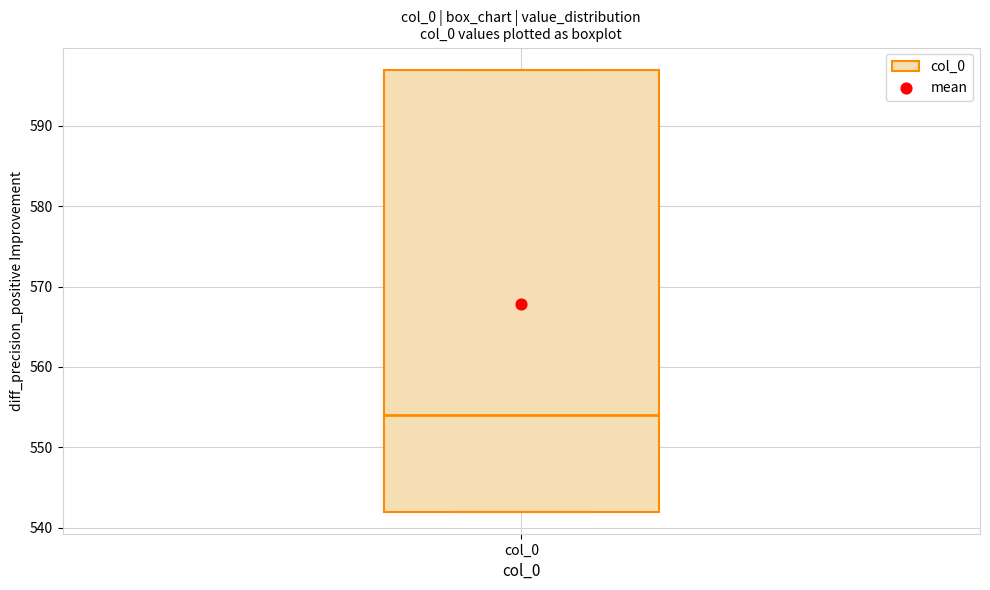

Transcribe this box plot: give where the median line is, the range the box spans, and where the two whiskers end, as read against the y-axis. The values are not printed on the chart, so give them approximately, as read against the axis.

median 554, box 542 to 597, whiskers 542 to 597